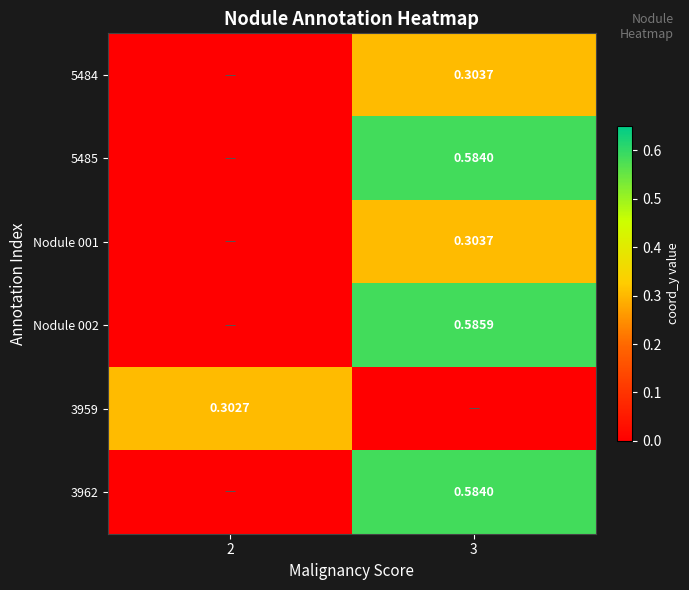

What is the average value of the 3959 series?

0.2